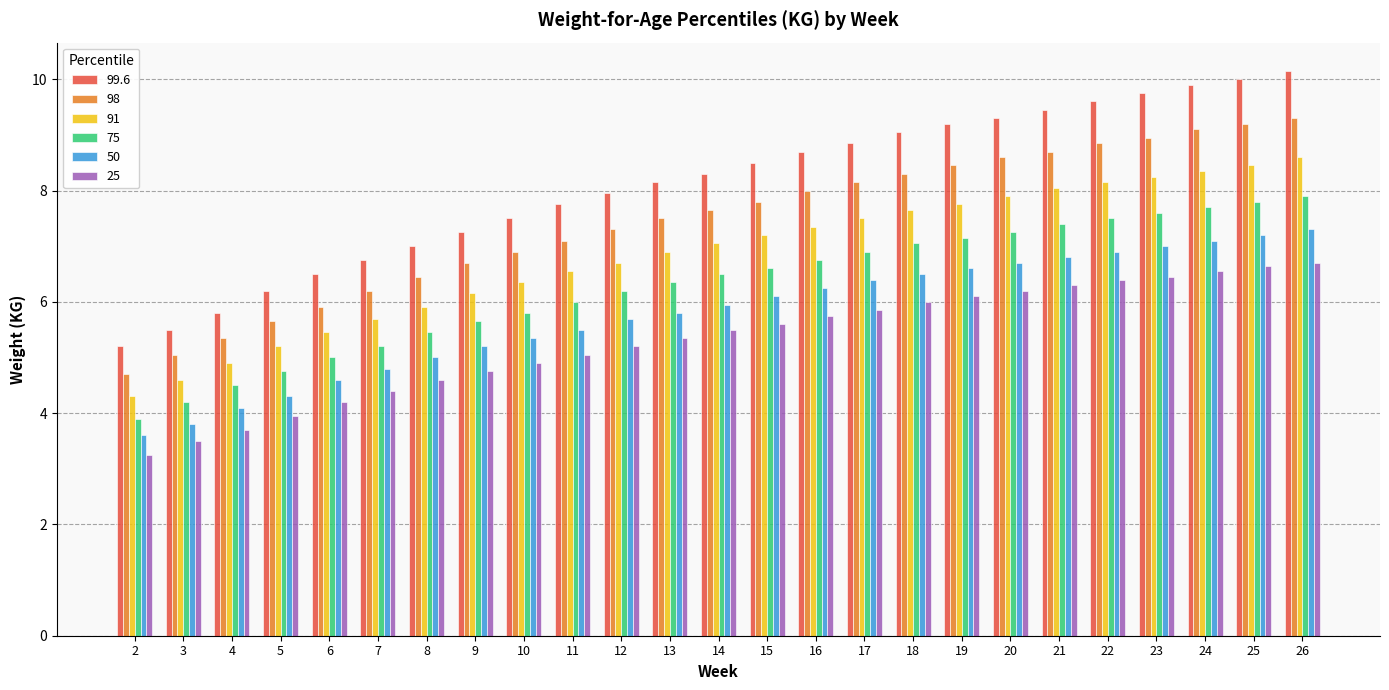

What is the total value across all series at 15?

41.8